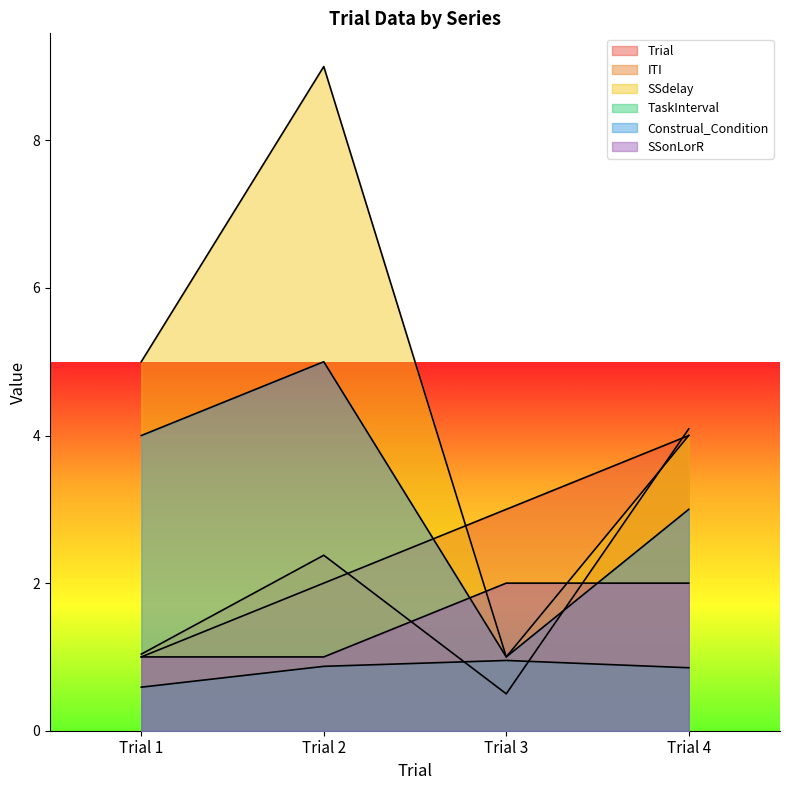

True or false: SSonLorR has more than 2 points higher than both neighbors.

False